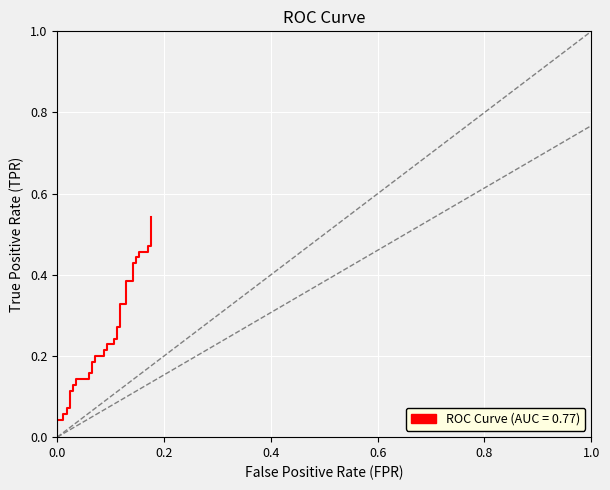

How many series are shown in this chart?

1